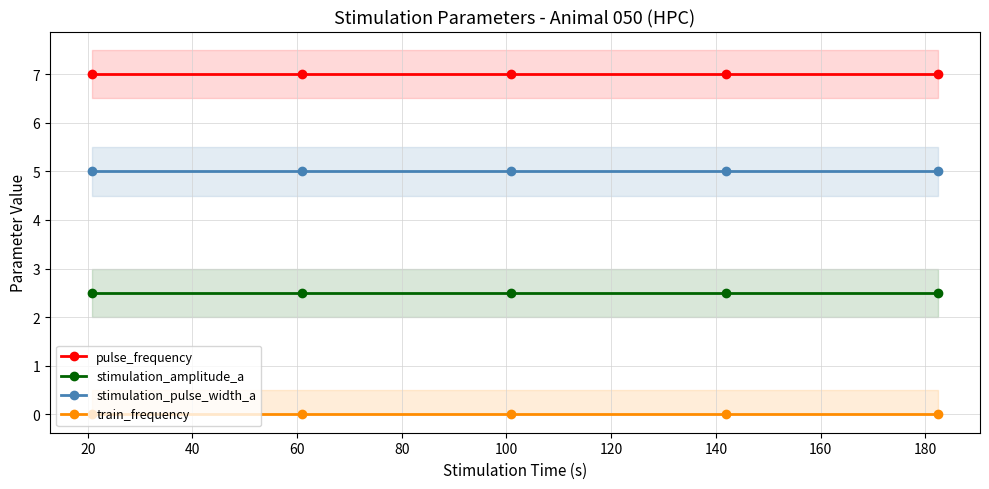

What is the value of the pulse_frequency point at the 1st from the left?

7.0